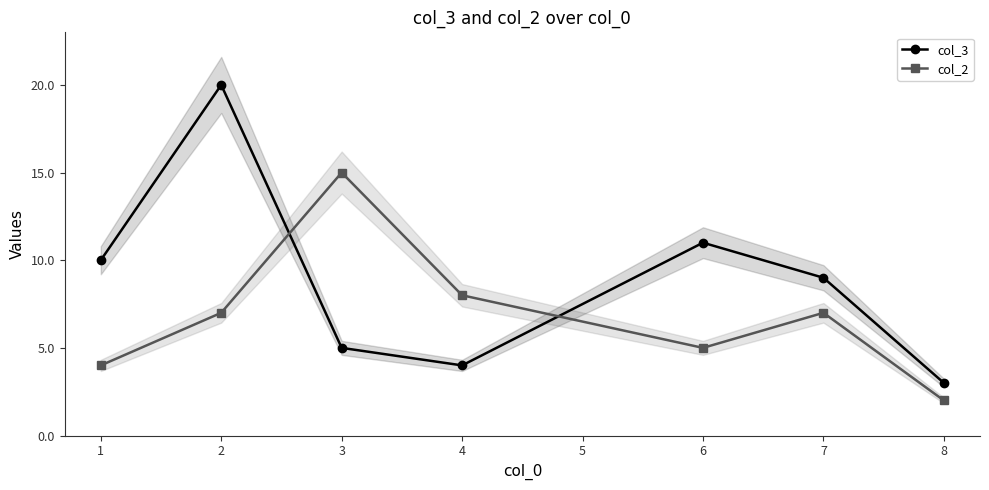

What is the difference between the col_3 values at 1 and 2?

10